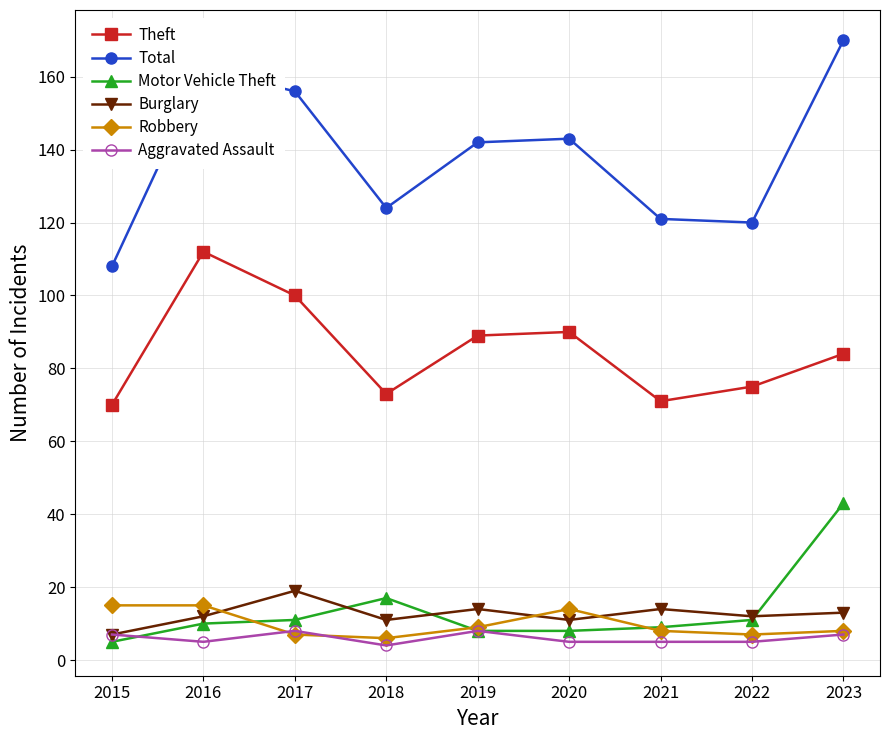

What is the maximum value for Burglary?

19